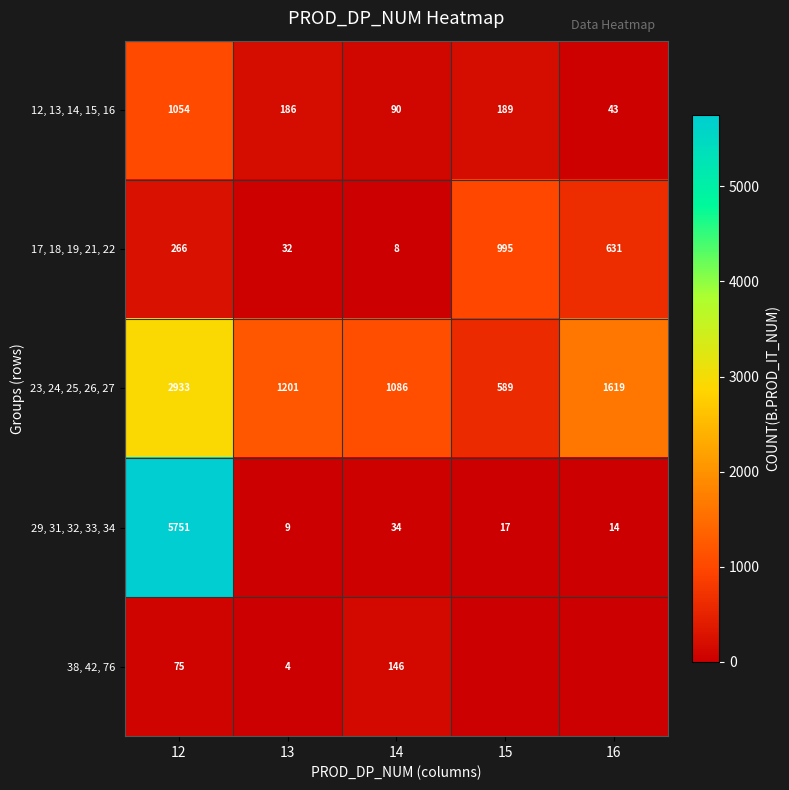

What is the total value across all series at 14?

1364